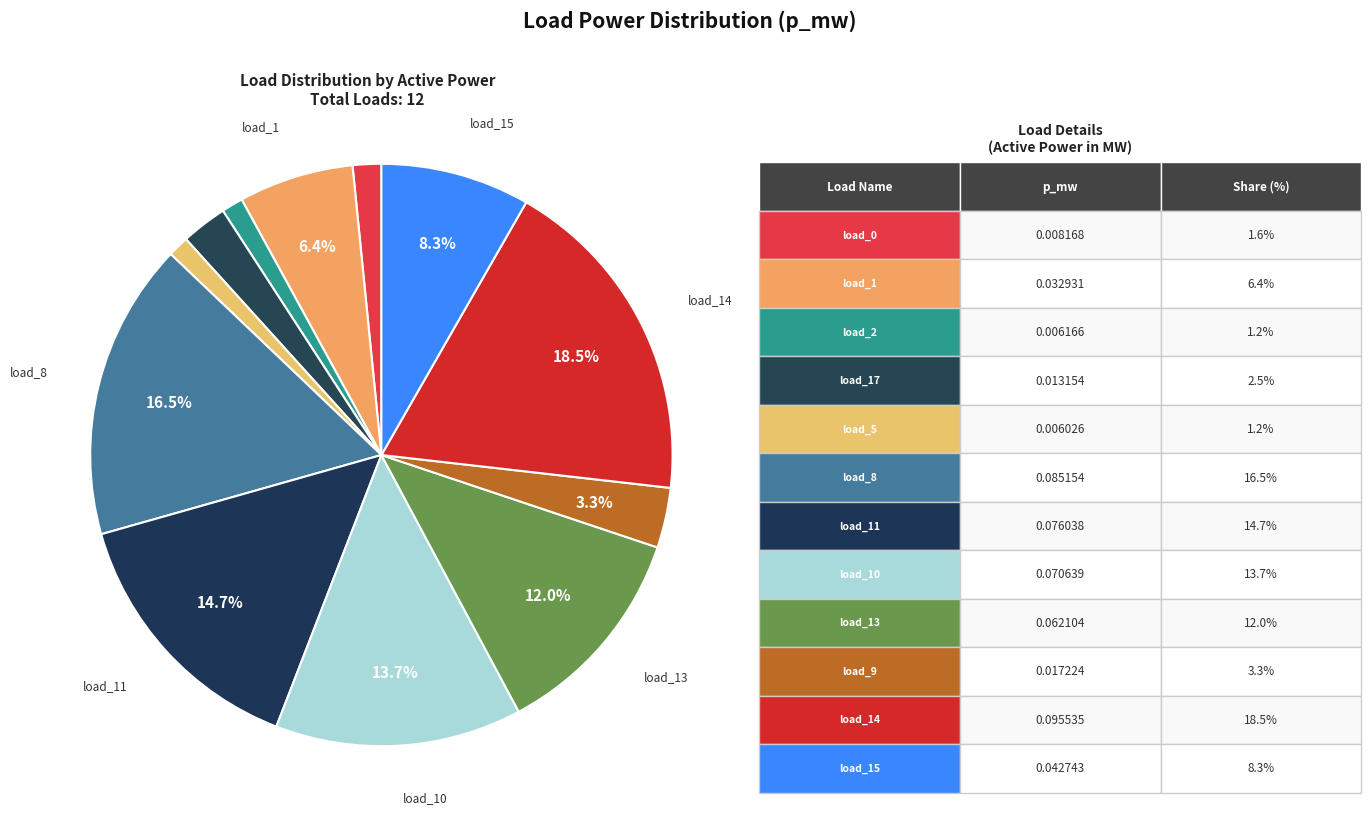

How many segments does this pie chart have?

12